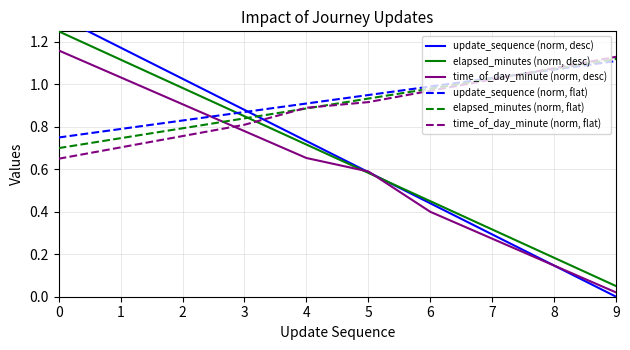

True or false: elapsed_minutes (norm, flat) has a value of 0.3 at 3.

False